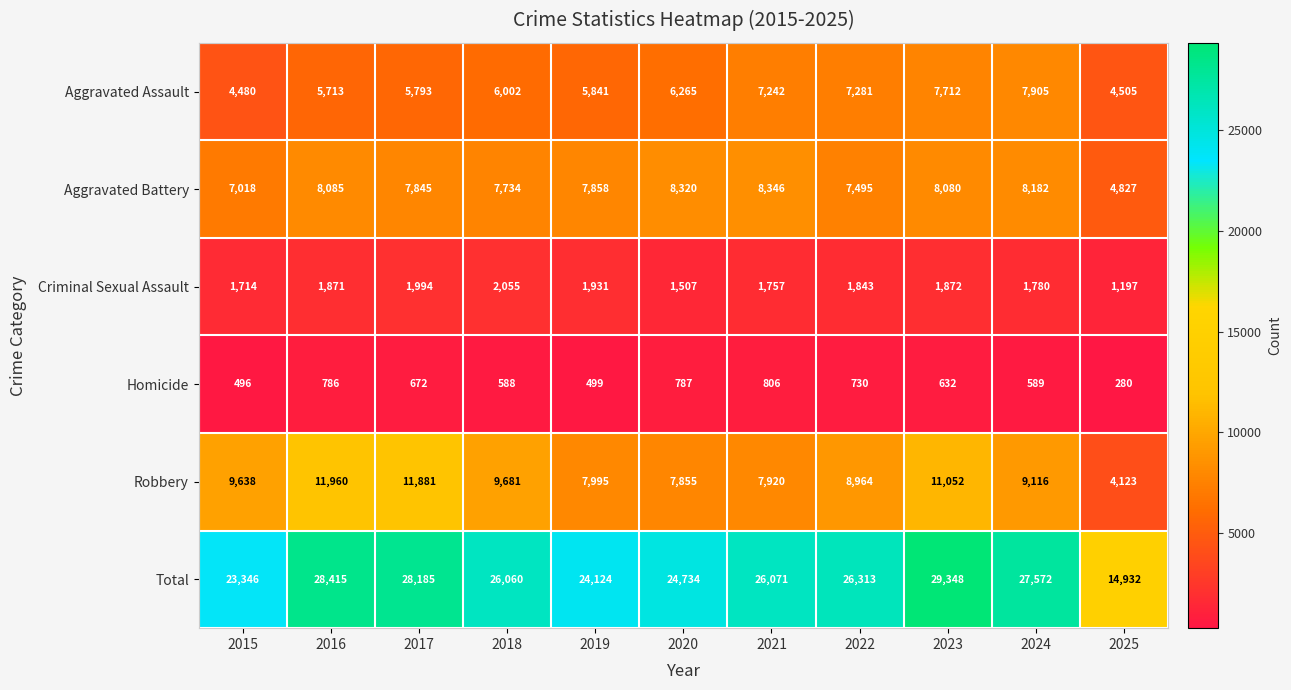

Which series changed the most between 2015 and 2025?

Total